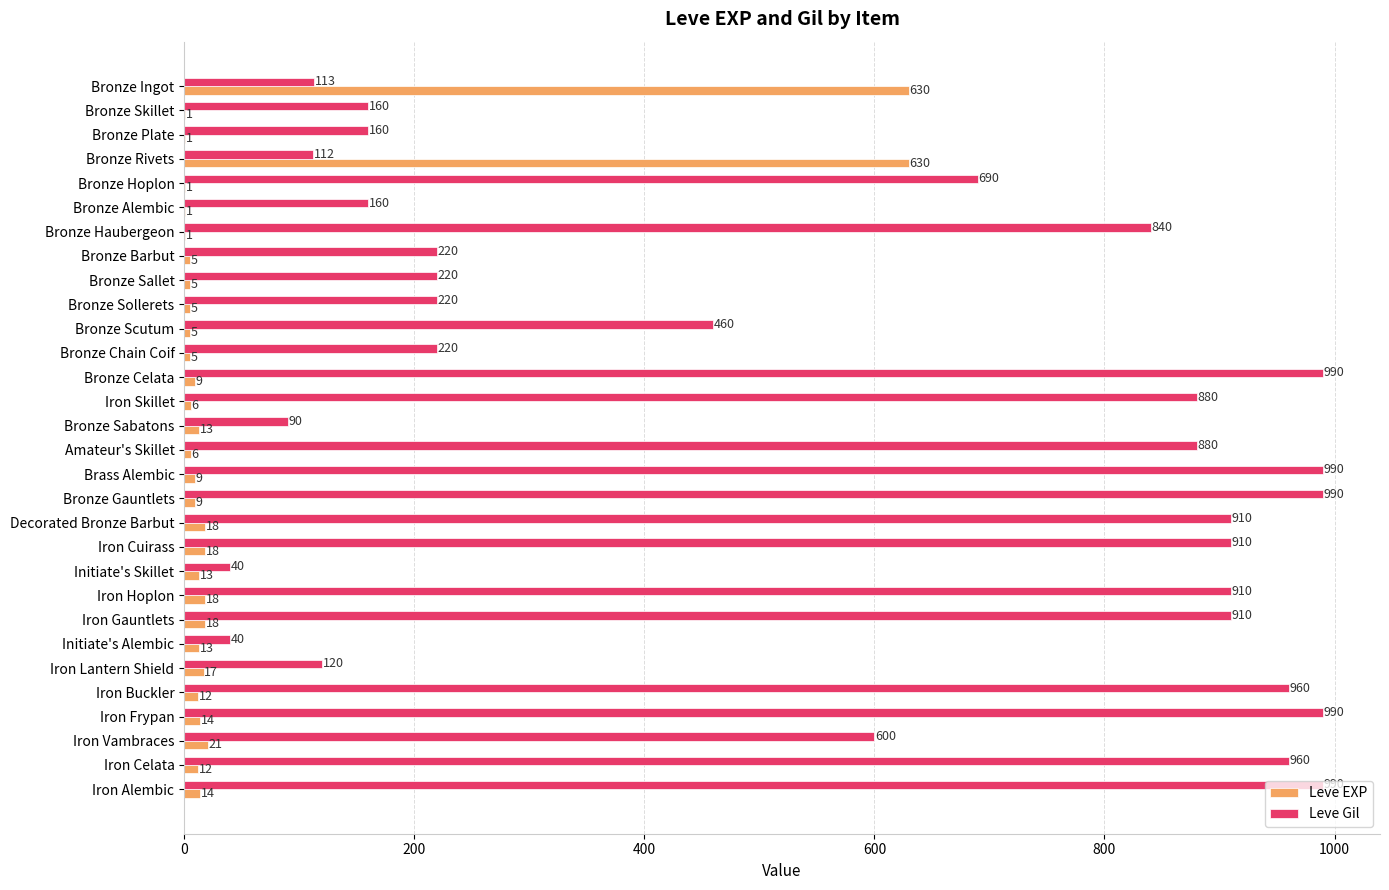

Where is Leve Gil nearest to the value 515?

Bronze Scutum